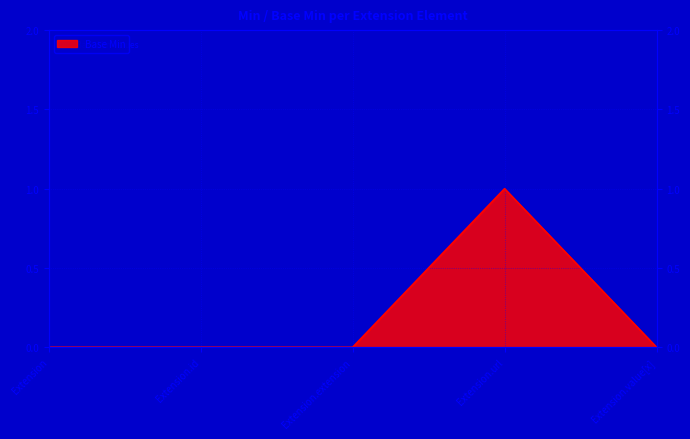

Which has a higher value, Extension.extension or Extension?

Extension.extension